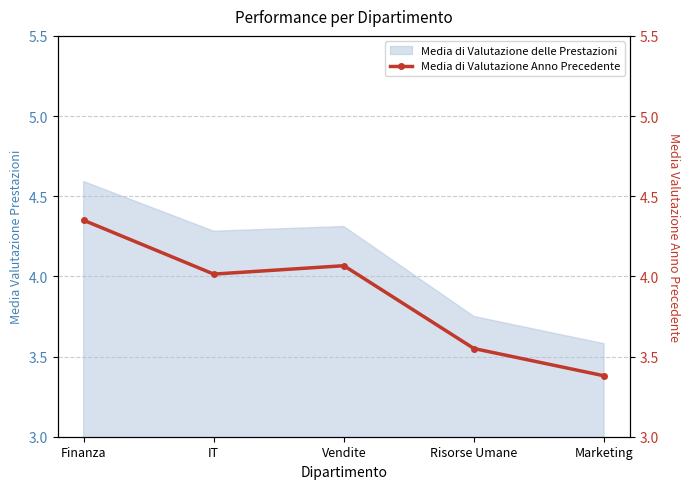

Between Marketing and Finanza, which is larger?

Finanza